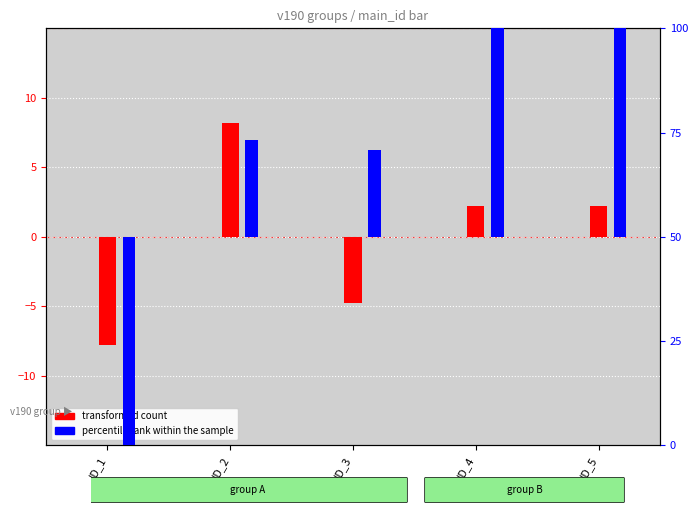

Is the value of transformed count (v012 centered) at ID_5 greater than the value of percentile rank within the sample (ChildAge) at ID_1?

Yes